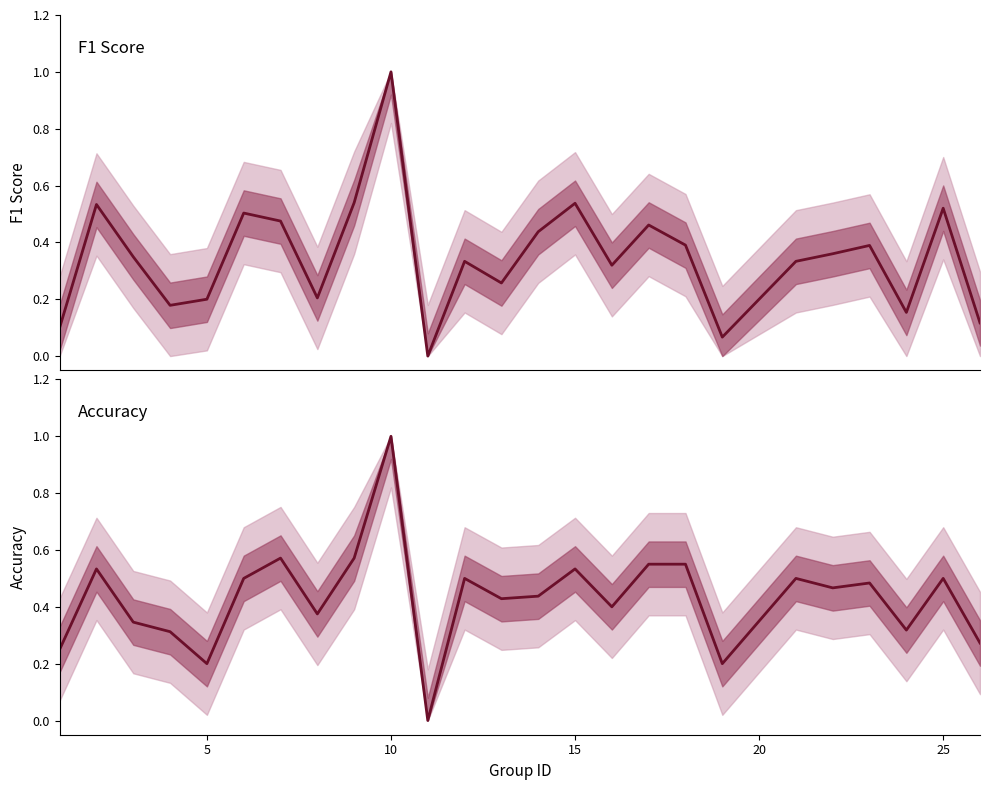

How many lines are shown in the chart?

2